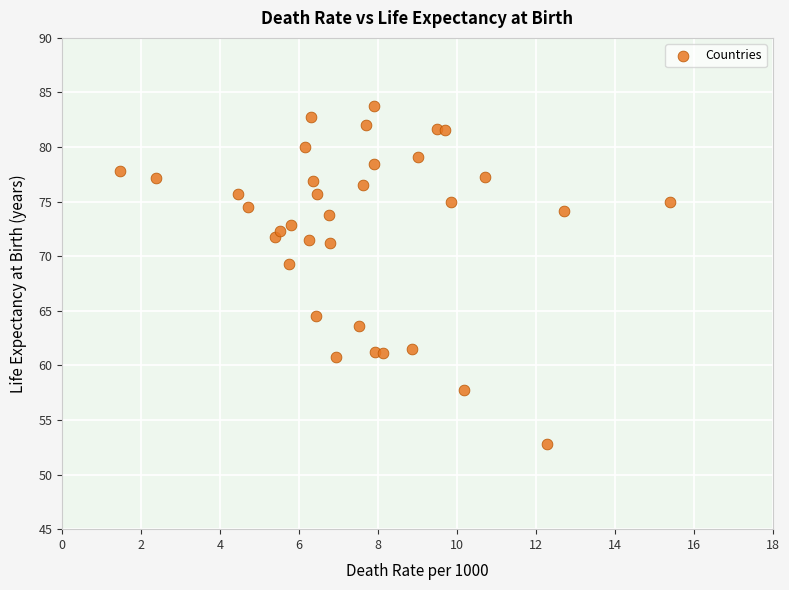

What is the range of X values (max minus min)?

13.9